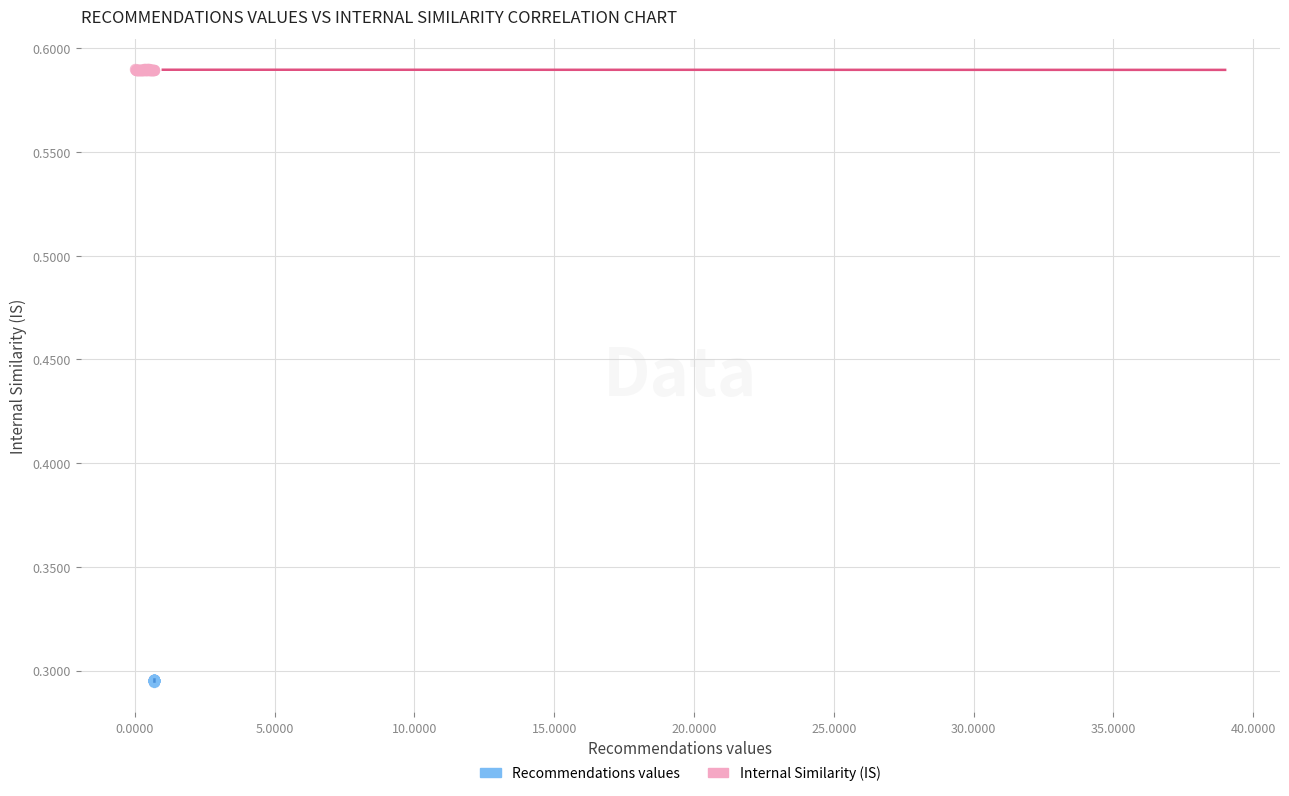

Which series contains the highest Y value?

Internal Similarity (IS)